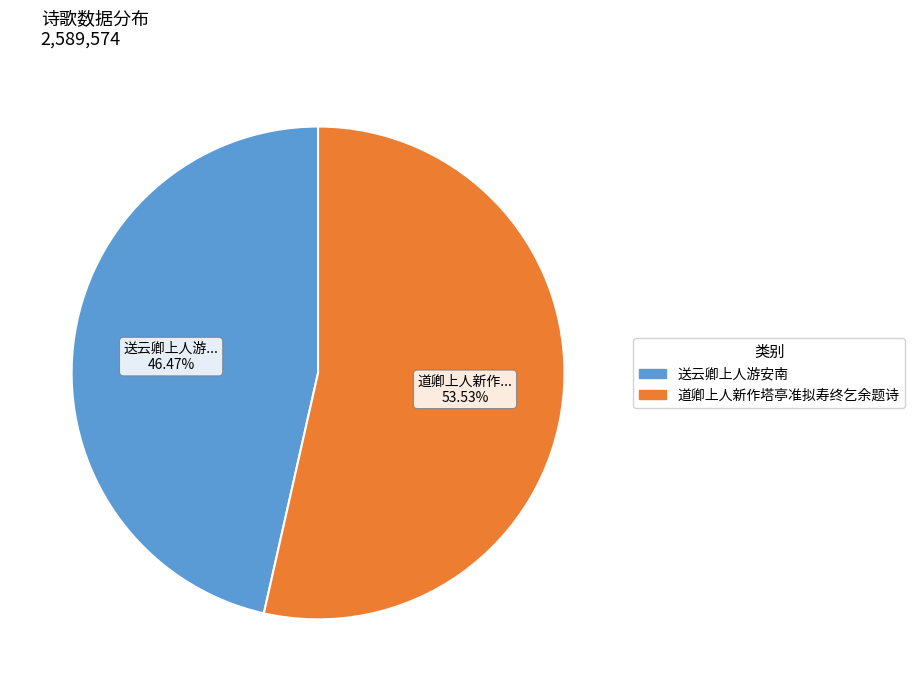

Is there any slice that represents more than half of the pie?

Yes